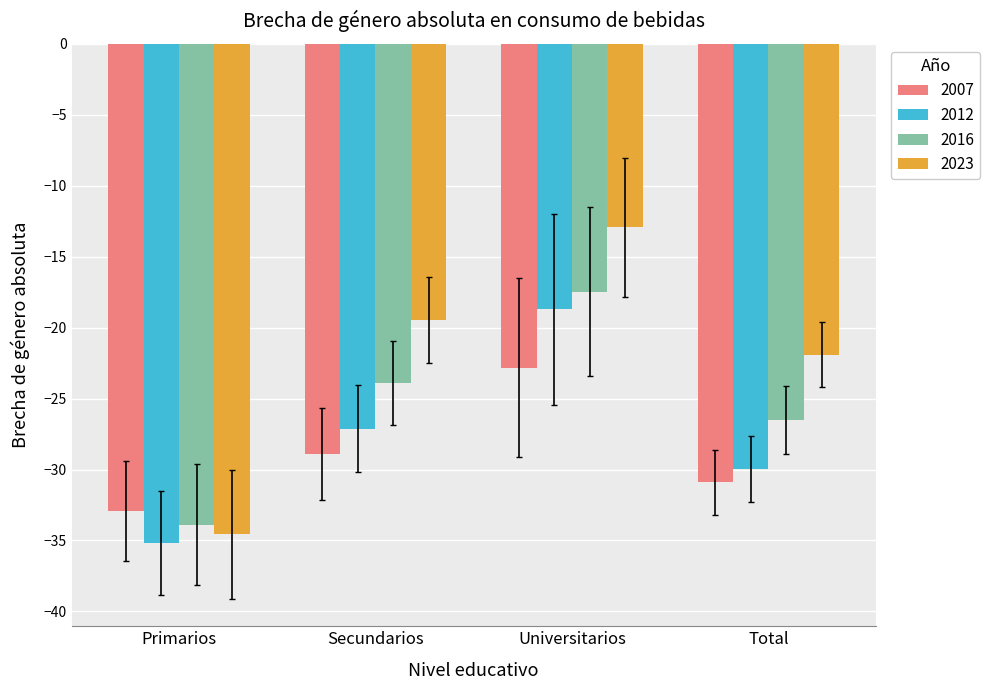

How many bars are there in total?

16